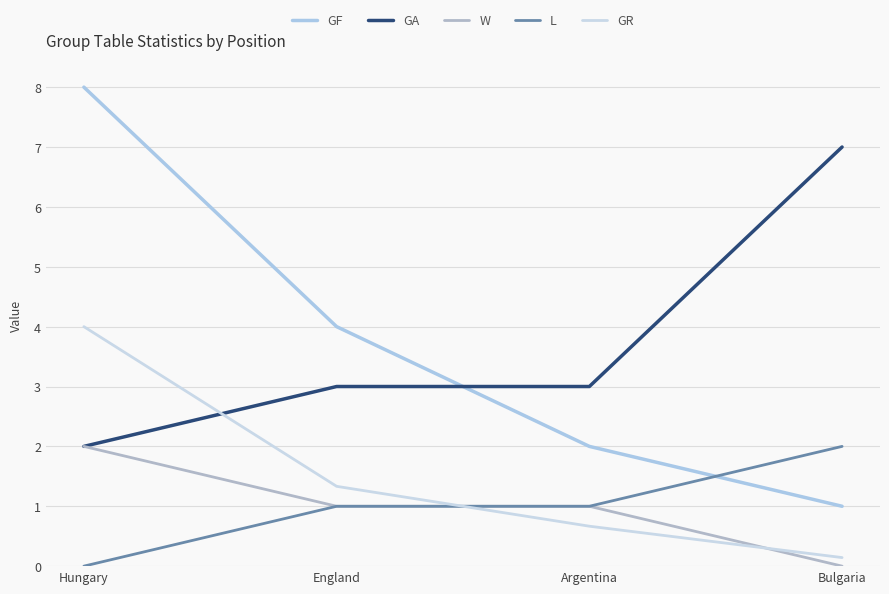

Read the W value at Hungary.

2.0